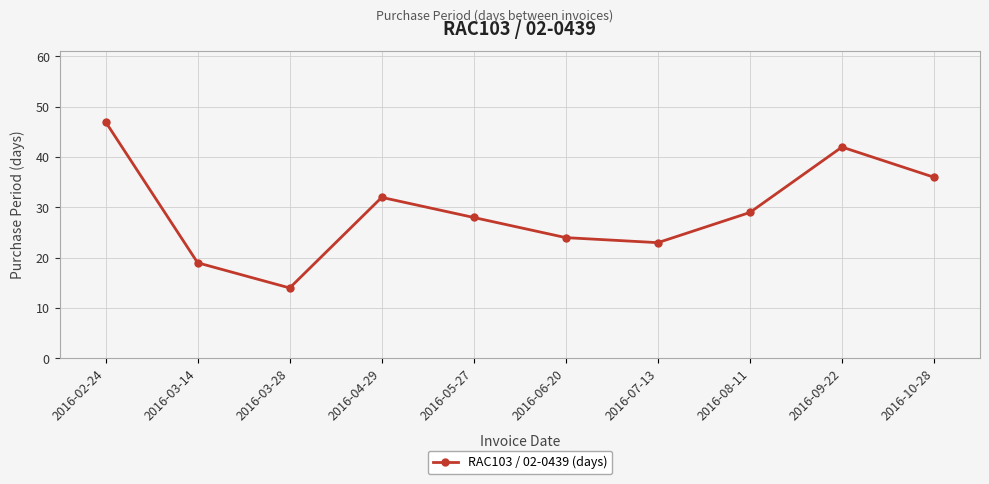

What is the average value?

29